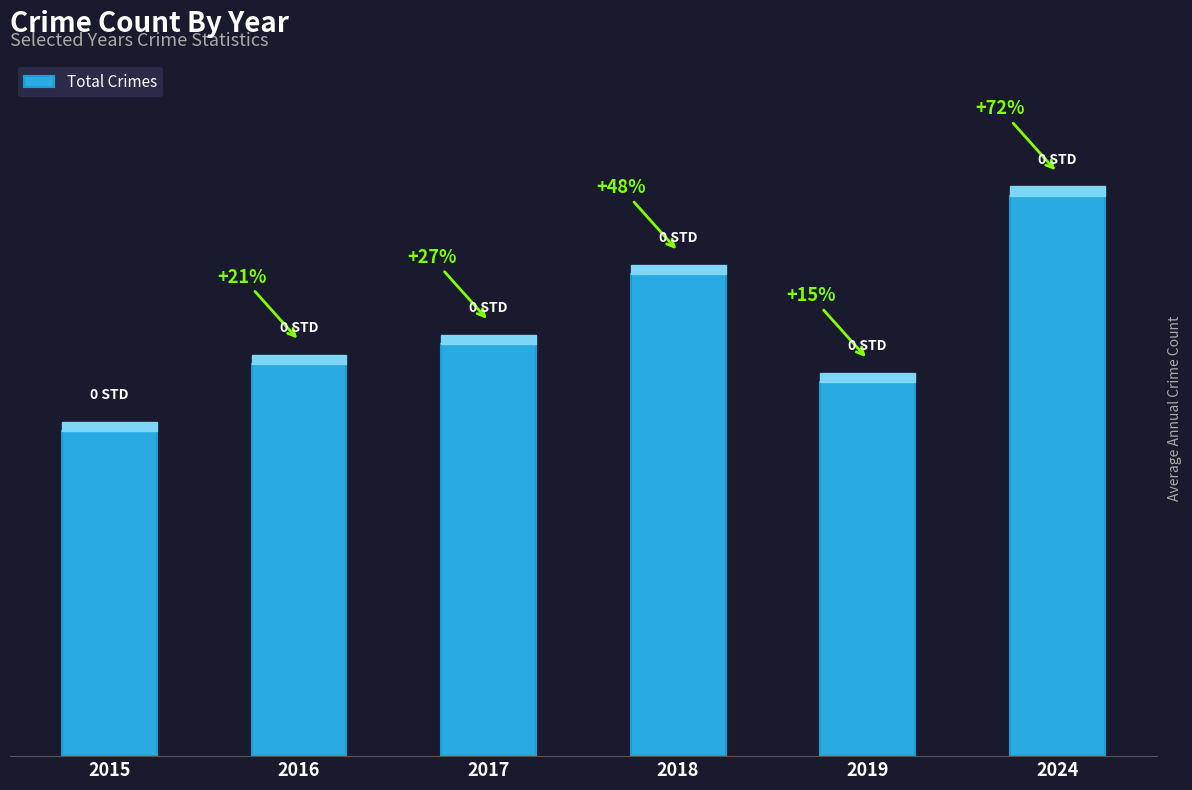

What is the change in value from 2018 to 2024?

+68